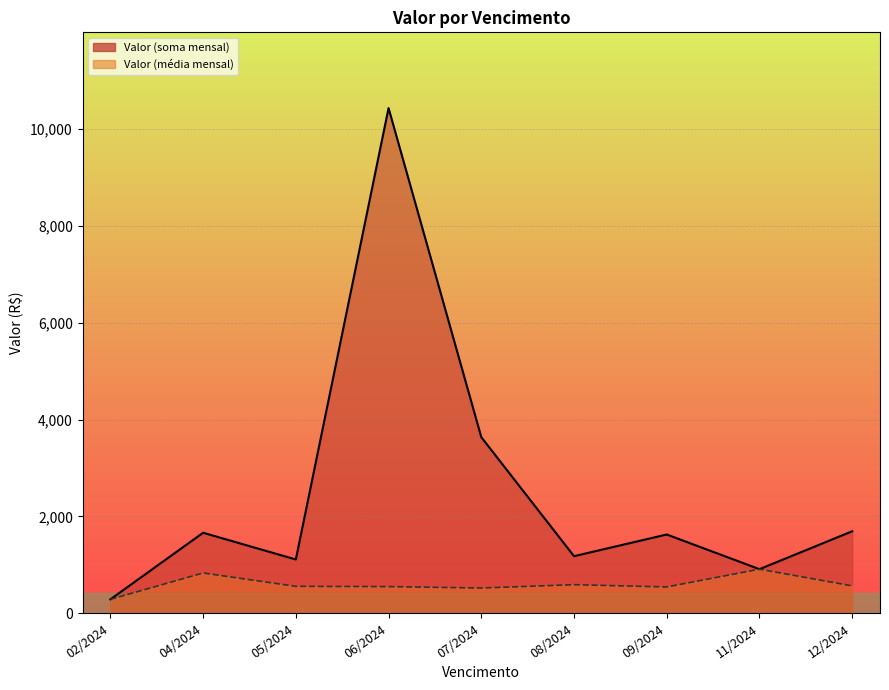

What is the difference between the maximum and minimum values in the Valor (soma mensal) series?

10145.8